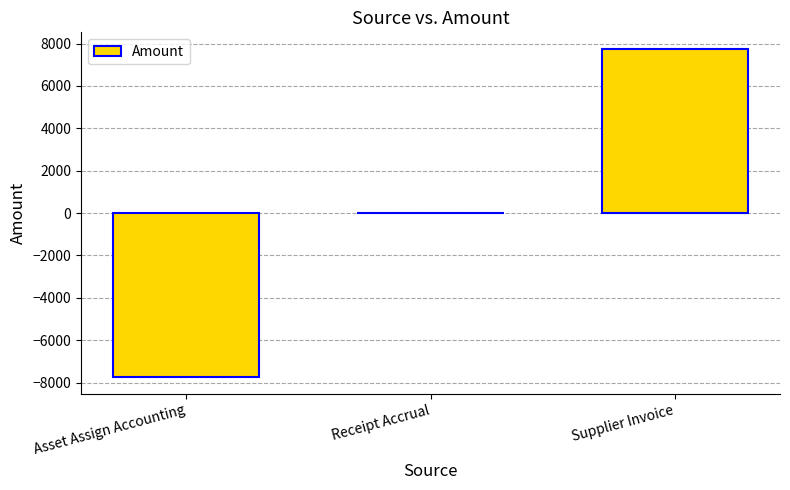

Reading right to left, extract all data points from this chart.

Supplier Invoice=7754.4	Receipt Accrual=0.0	Asset Assign Accounting=-7754.4